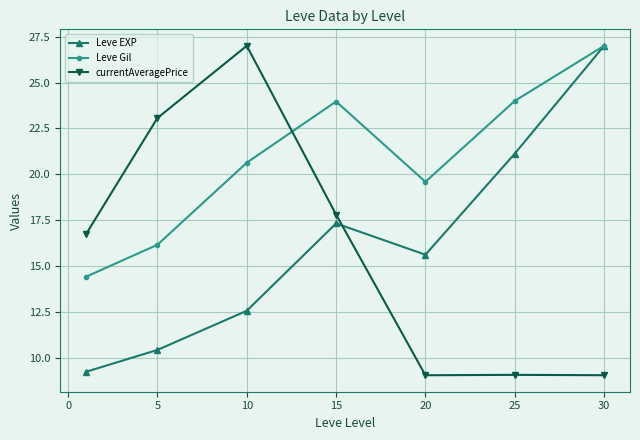

Count the number of data series in this chart.

3